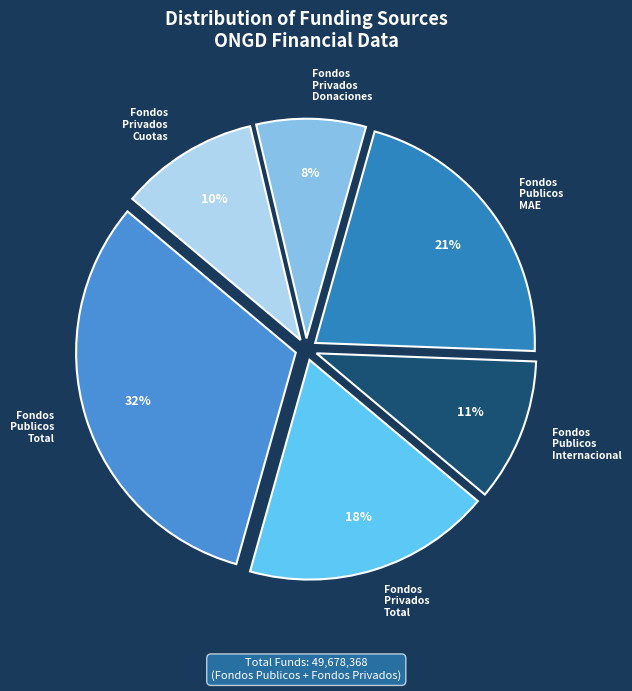

Which slice is the largest?

Fondos Publicos Total